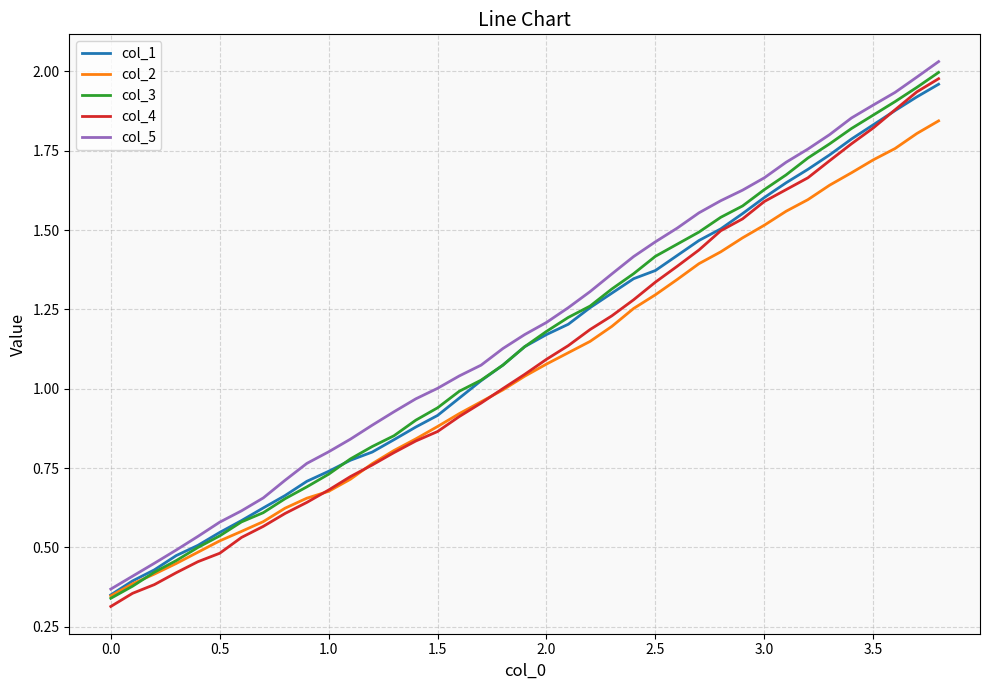

True or false: col_4 and col_5 intersect in this chart.

False